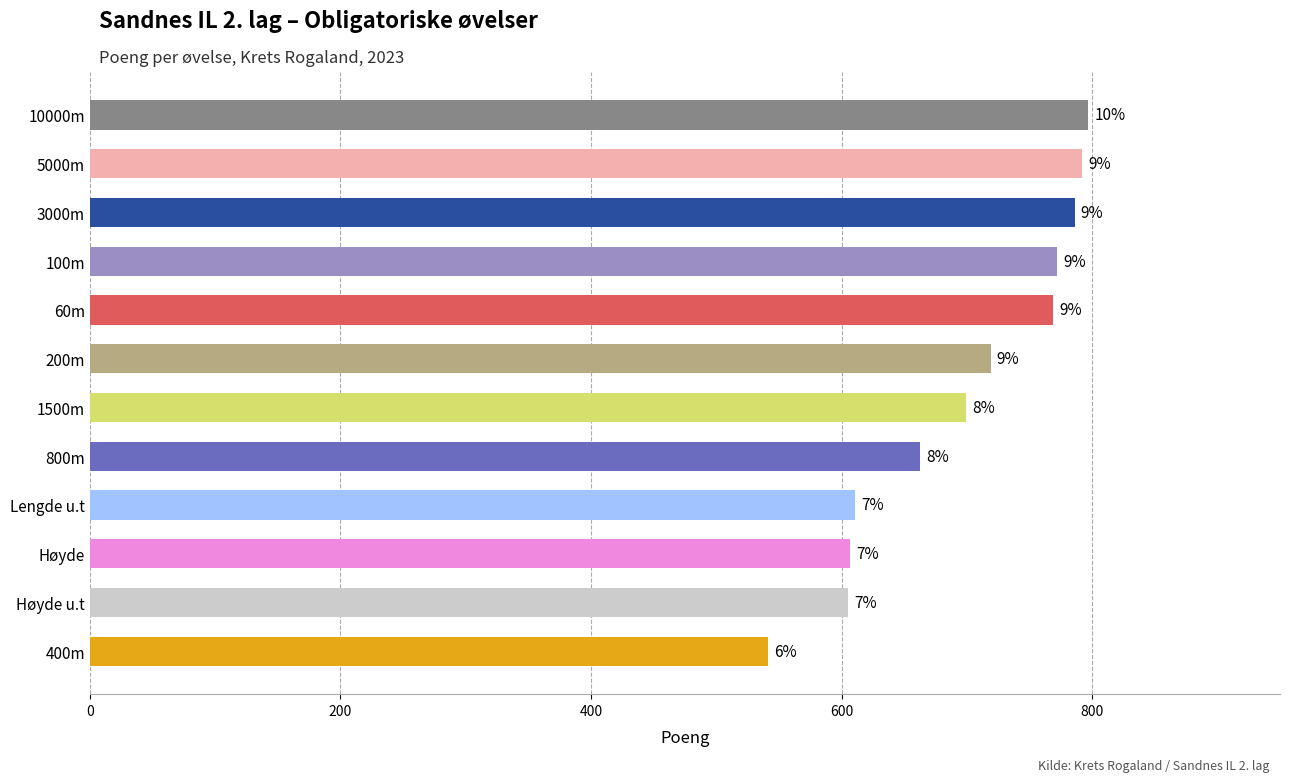

Are the bars horizontal?

Yes